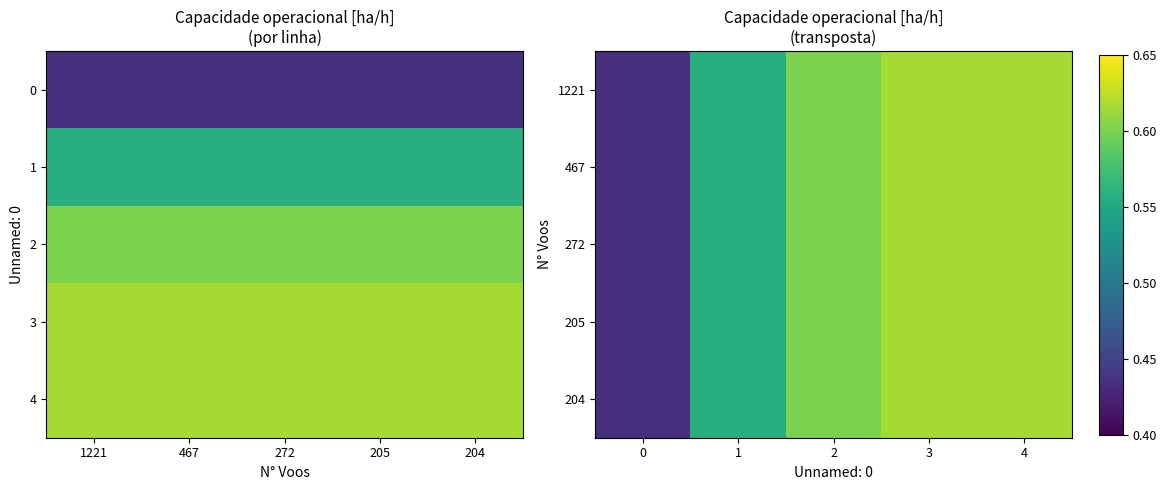

How many distinct data groups are displayed?

5